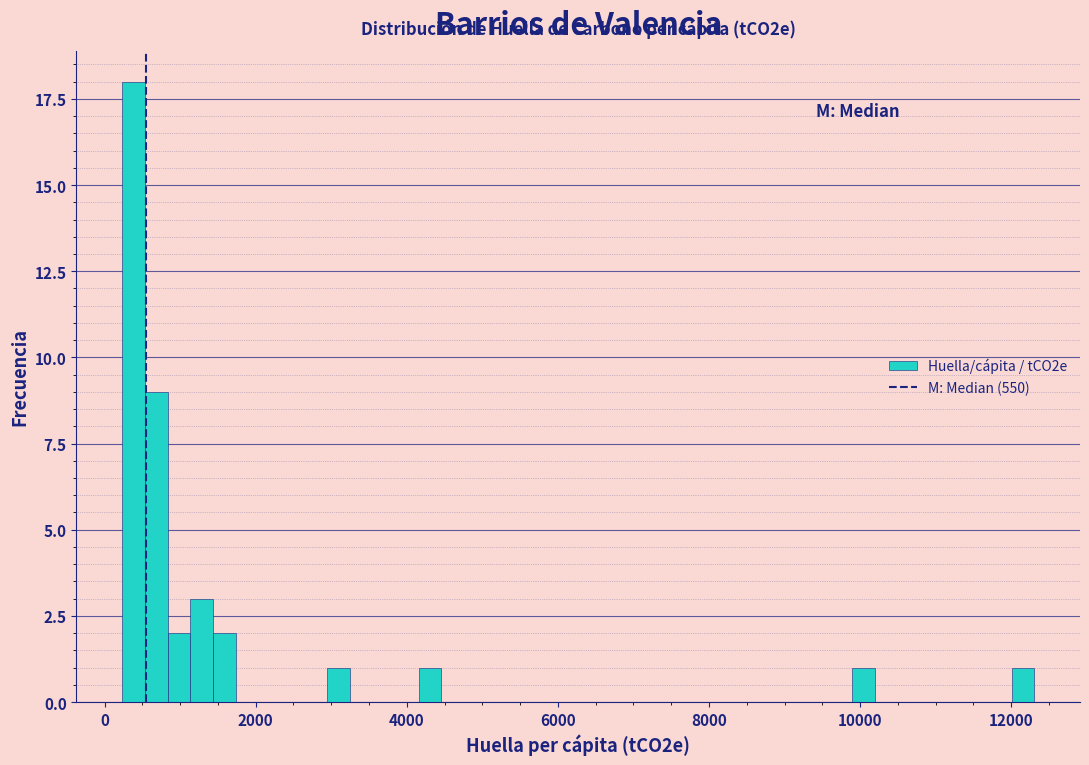

Read against the x-axis, roughly where is the centre of the tallest bar?

400